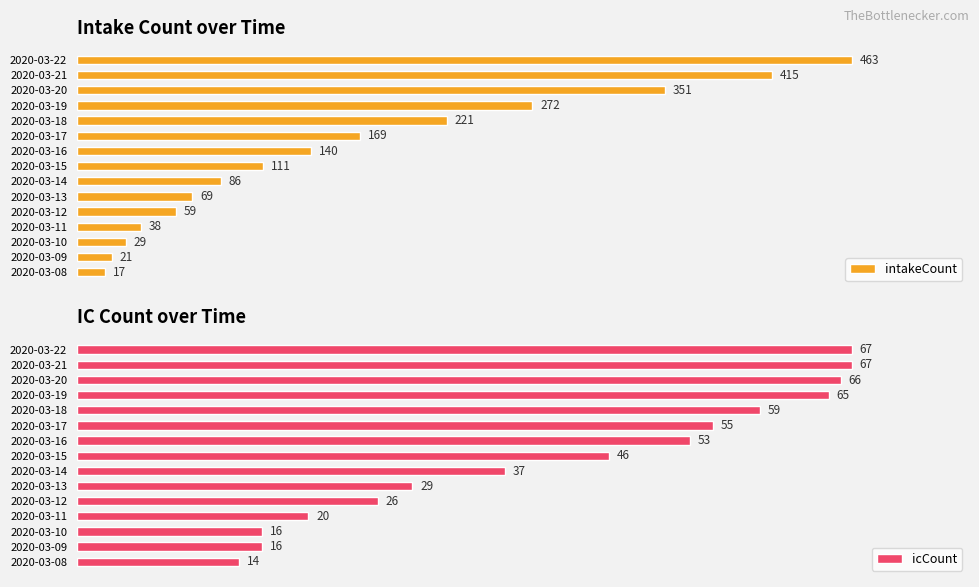

Does the chart contain stacked bars?

No